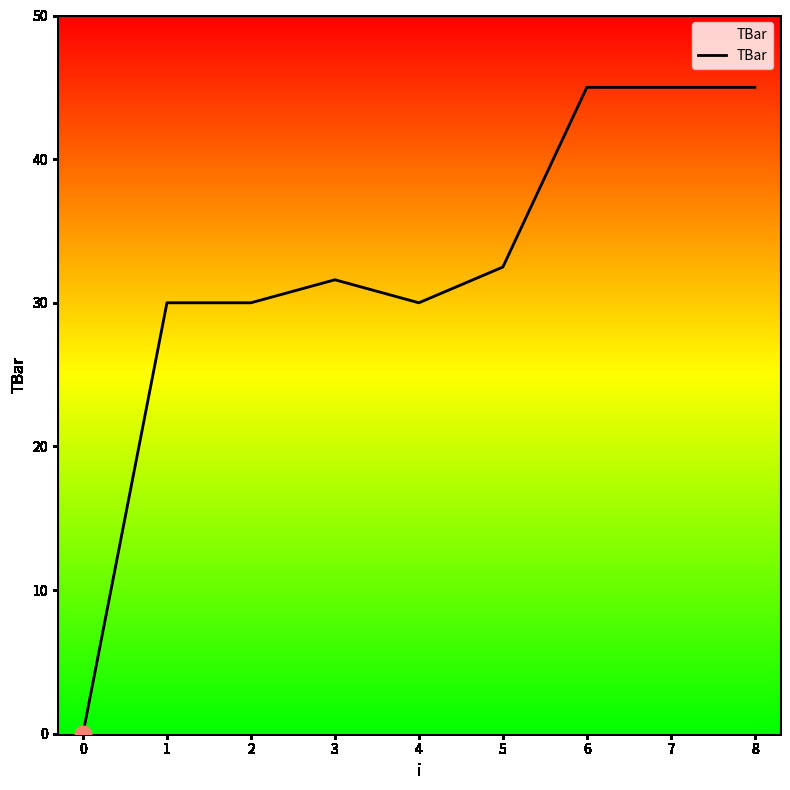

Which has a higher value, 2 or 5?

5